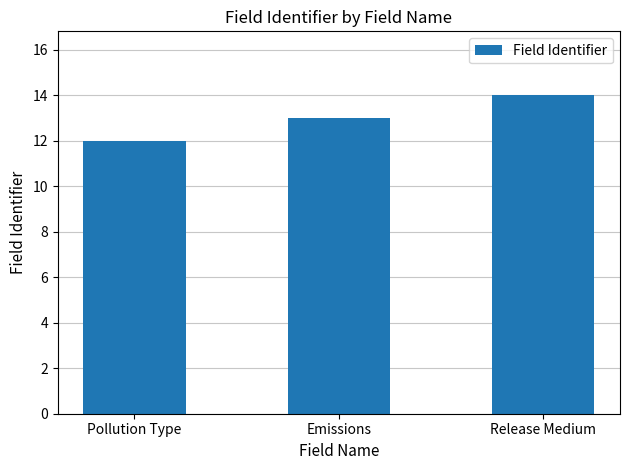

How many data points are less than 13?

1